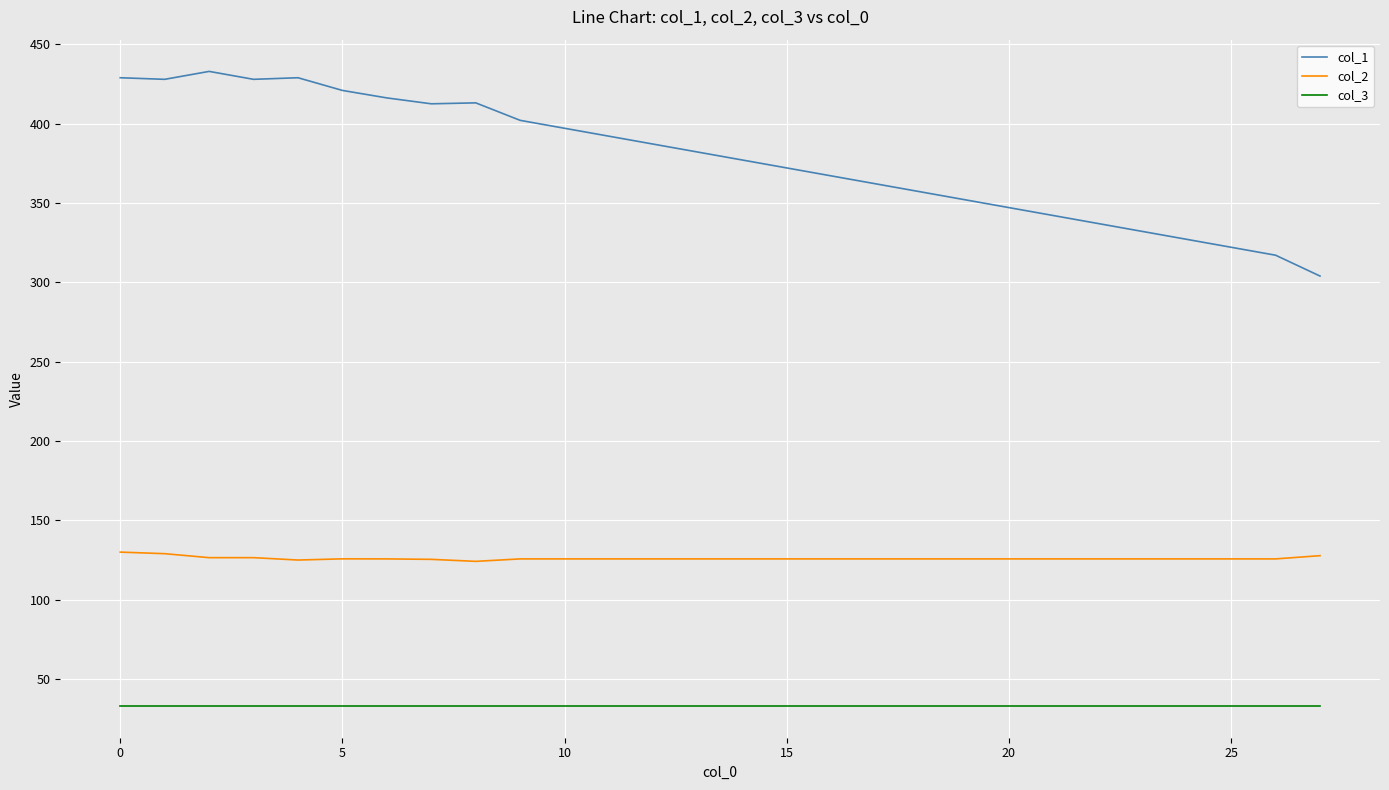

List the series in order of their peak value, highest first.

col_1, col_2, col_3